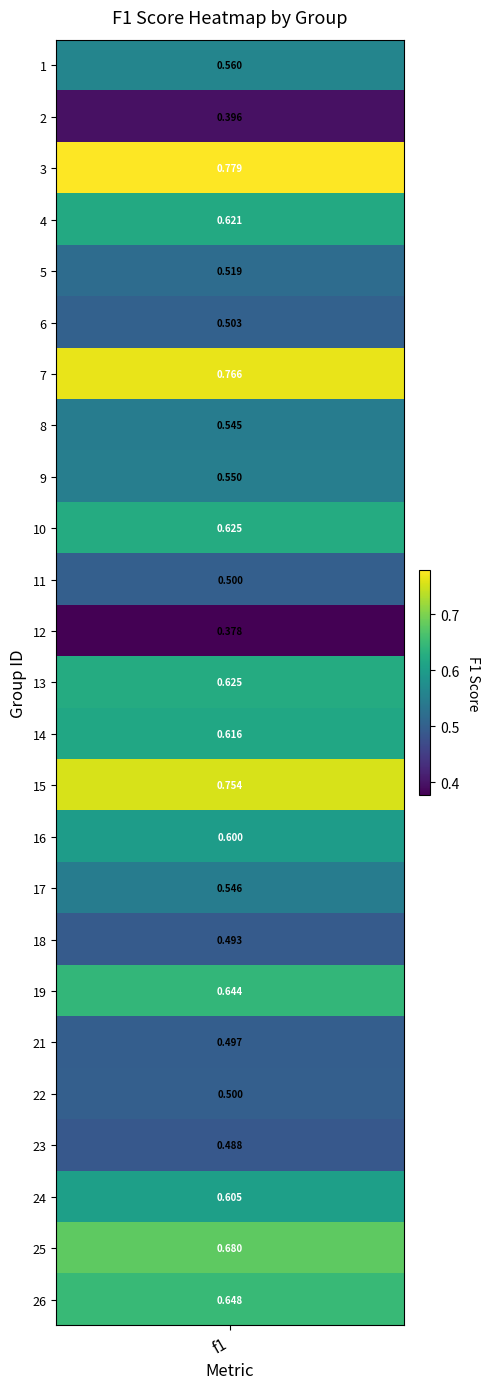

The value at 13 is 0.3. True or false?

False